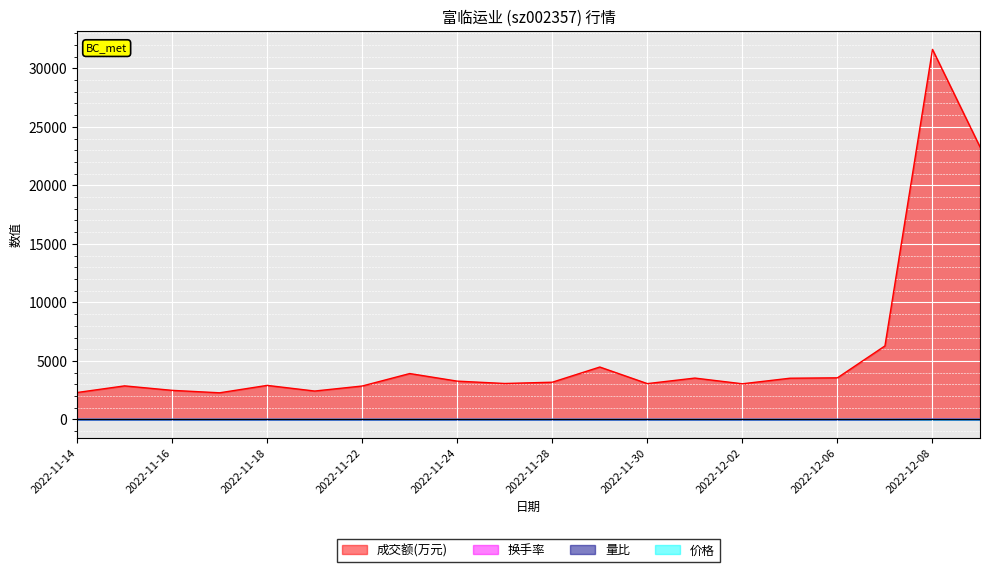

What is the label of the 13th point from the right?

2022-11-23